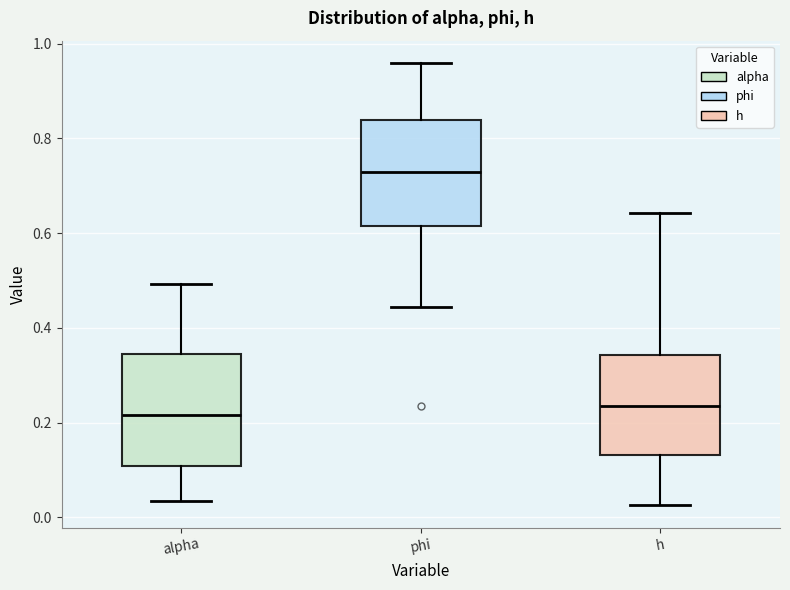

Reading left to right, read every box against the y-axis: the position of its median line, the range the box covers, and the ends of its whiskers. The values are not printed on the chart, so give them approximately, as read against the axis.

alpha: median 0.22, box 0.10 to 0.34, whiskers 0.04 to 0.50
phi: median 0.72, box 0.62 to 0.84, whiskers 0.44 to 0.96
h: median 0.24, box 0.14 to 0.34, whiskers 0.02 to 0.64